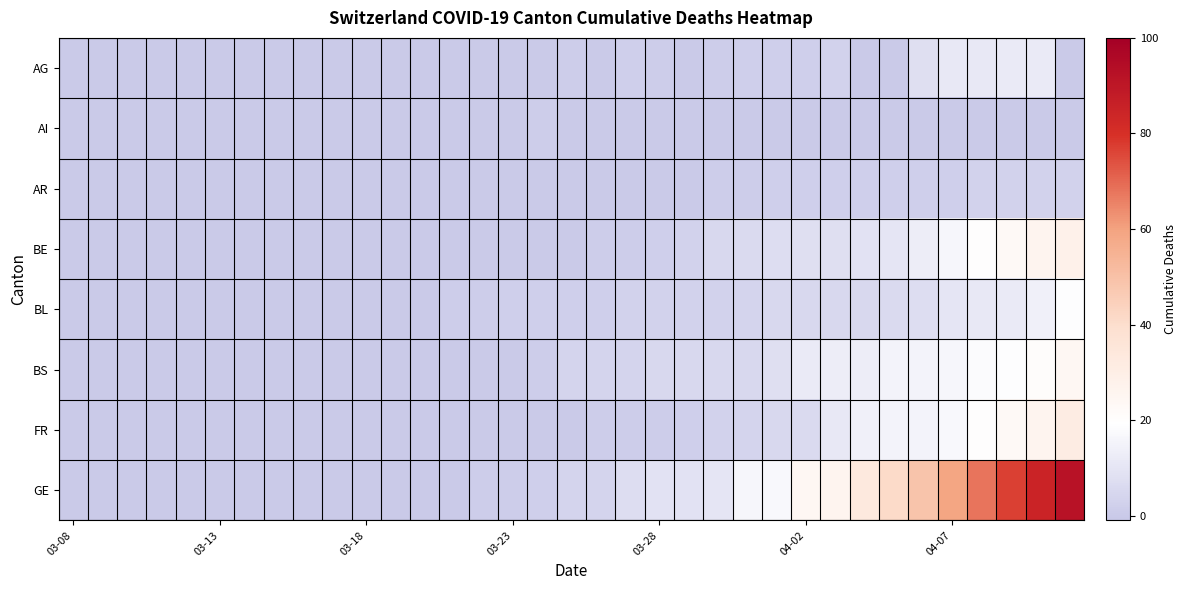

Count the number of data series in this chart.

8